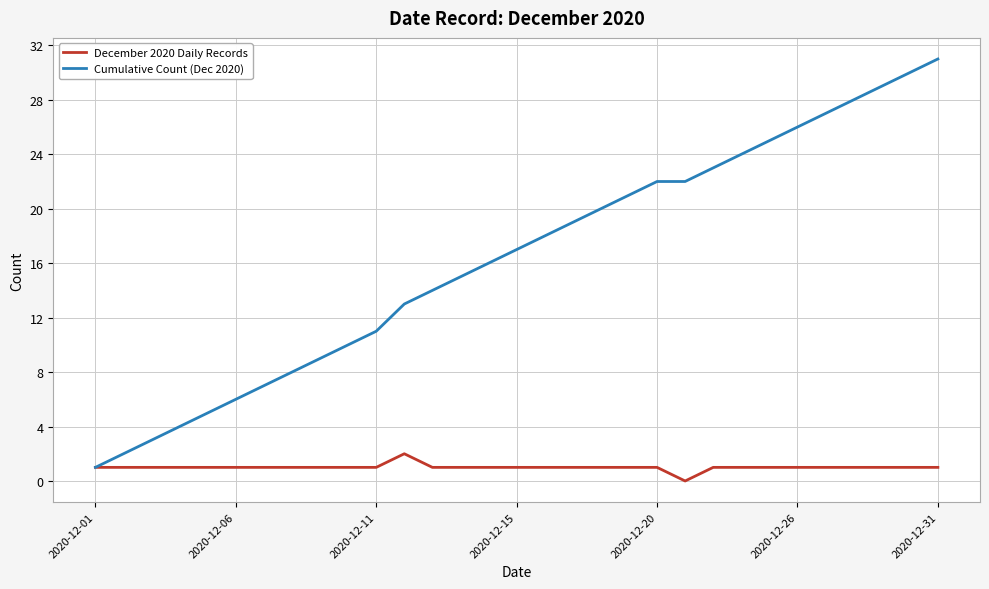

What is the maximum value shown in the chart?

31